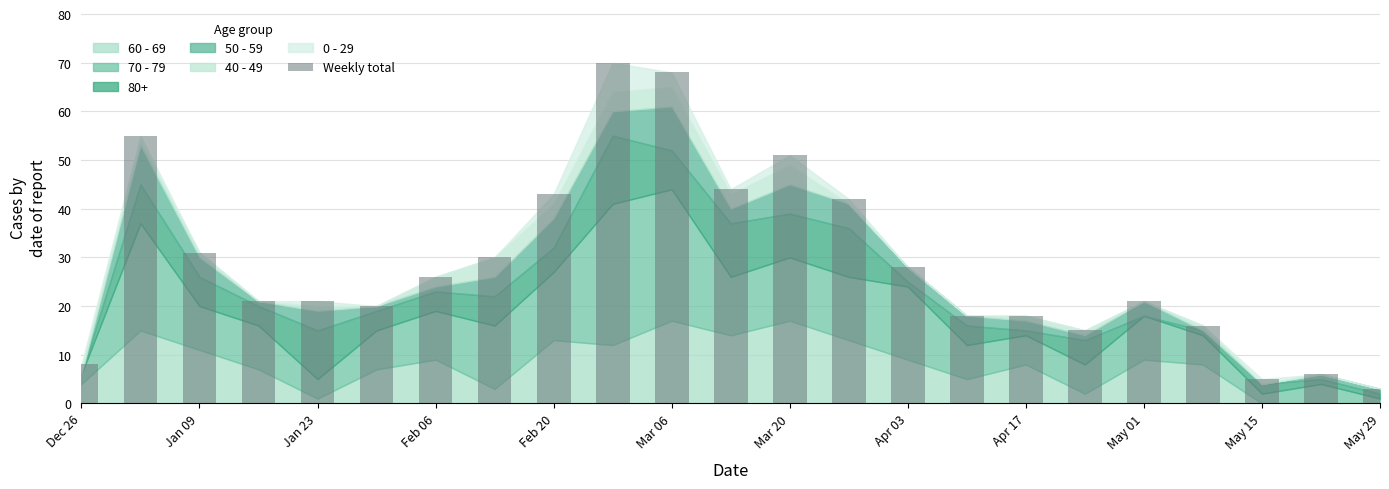

What is the sum of all values?

660